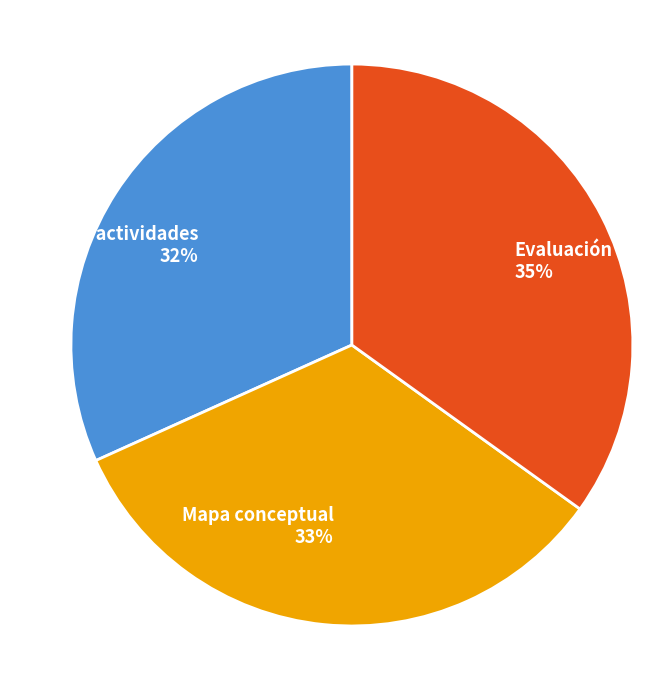

Which category has the smallest portion of the pie?

Banco de actividades